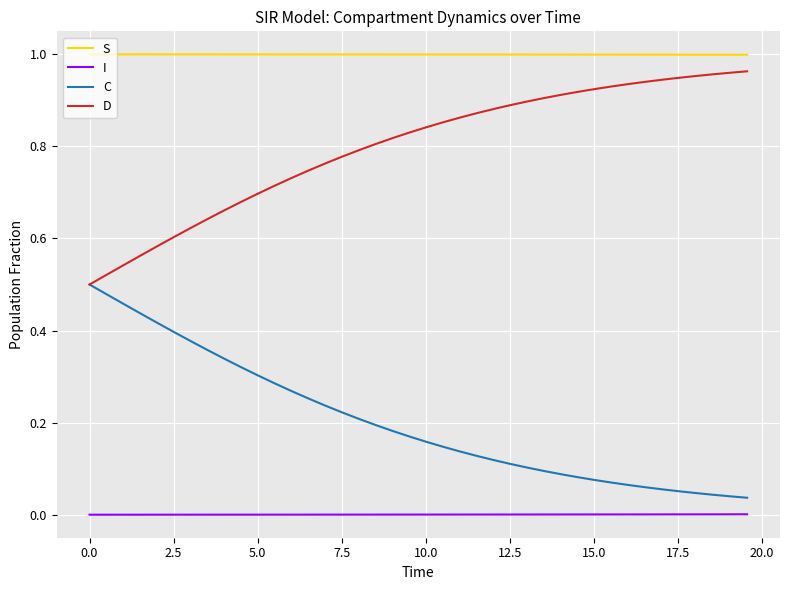

True or false: C and I intersect in this chart.

False